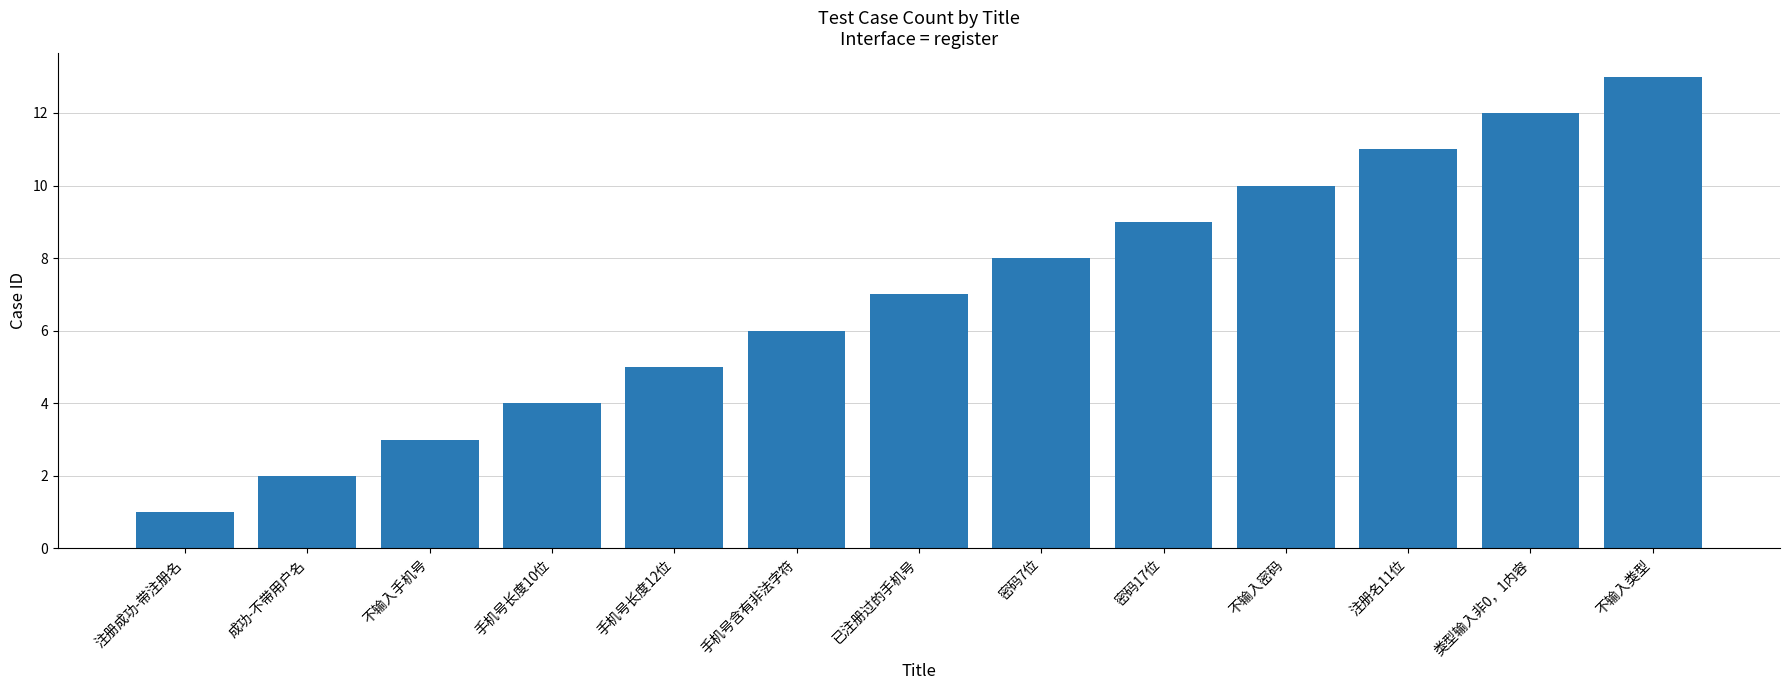

The chart shows a value of 1 at 注册成功-带注册名. True or false?

True